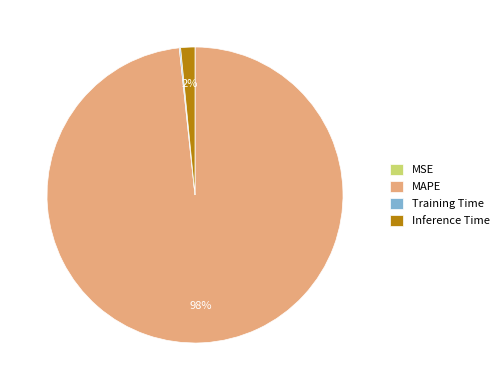

Is there any slice that represents more than half of the pie?

Yes